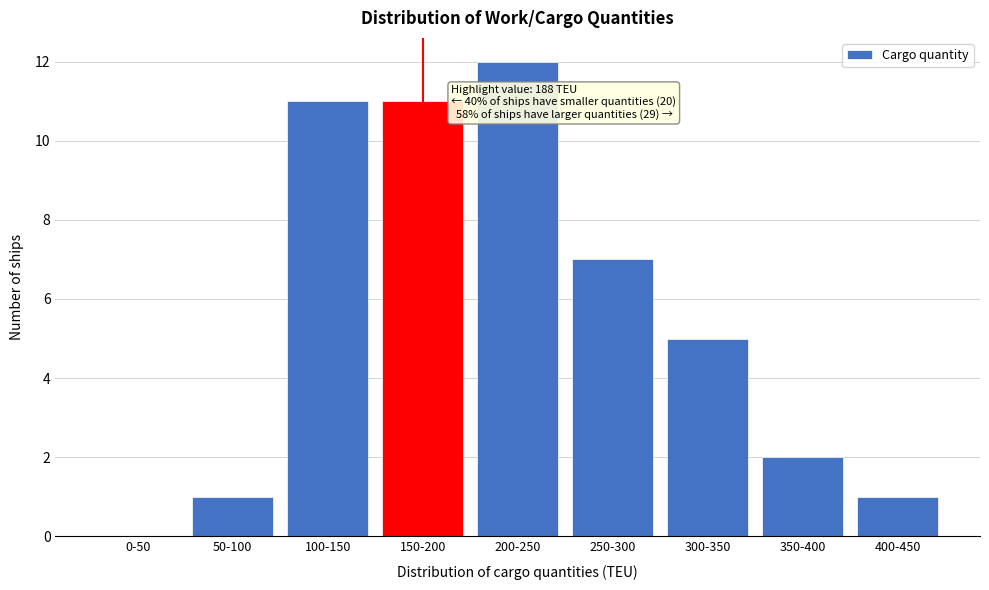

Reading left to right, extract all data points from this chart.

0-50=0	50-100=1	100-150=11	150-200=11	200-250=12	250-300=7	300-350=5	350-400=2	400-450=1